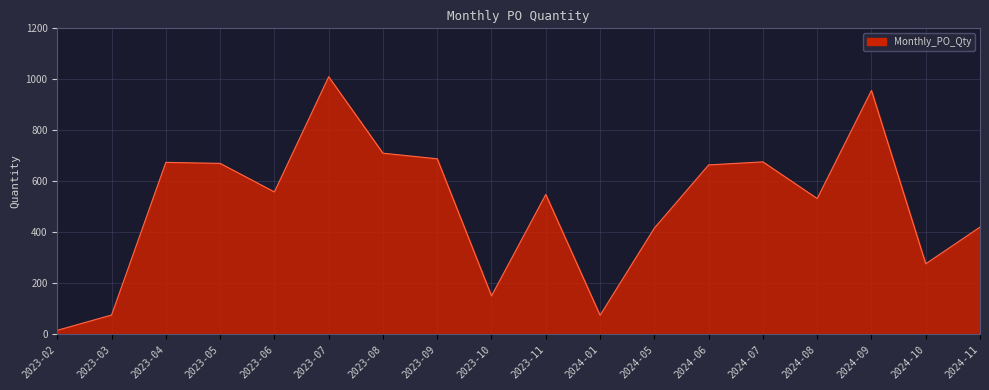

Which label corresponds to the smallest value in the chart?

2023-02